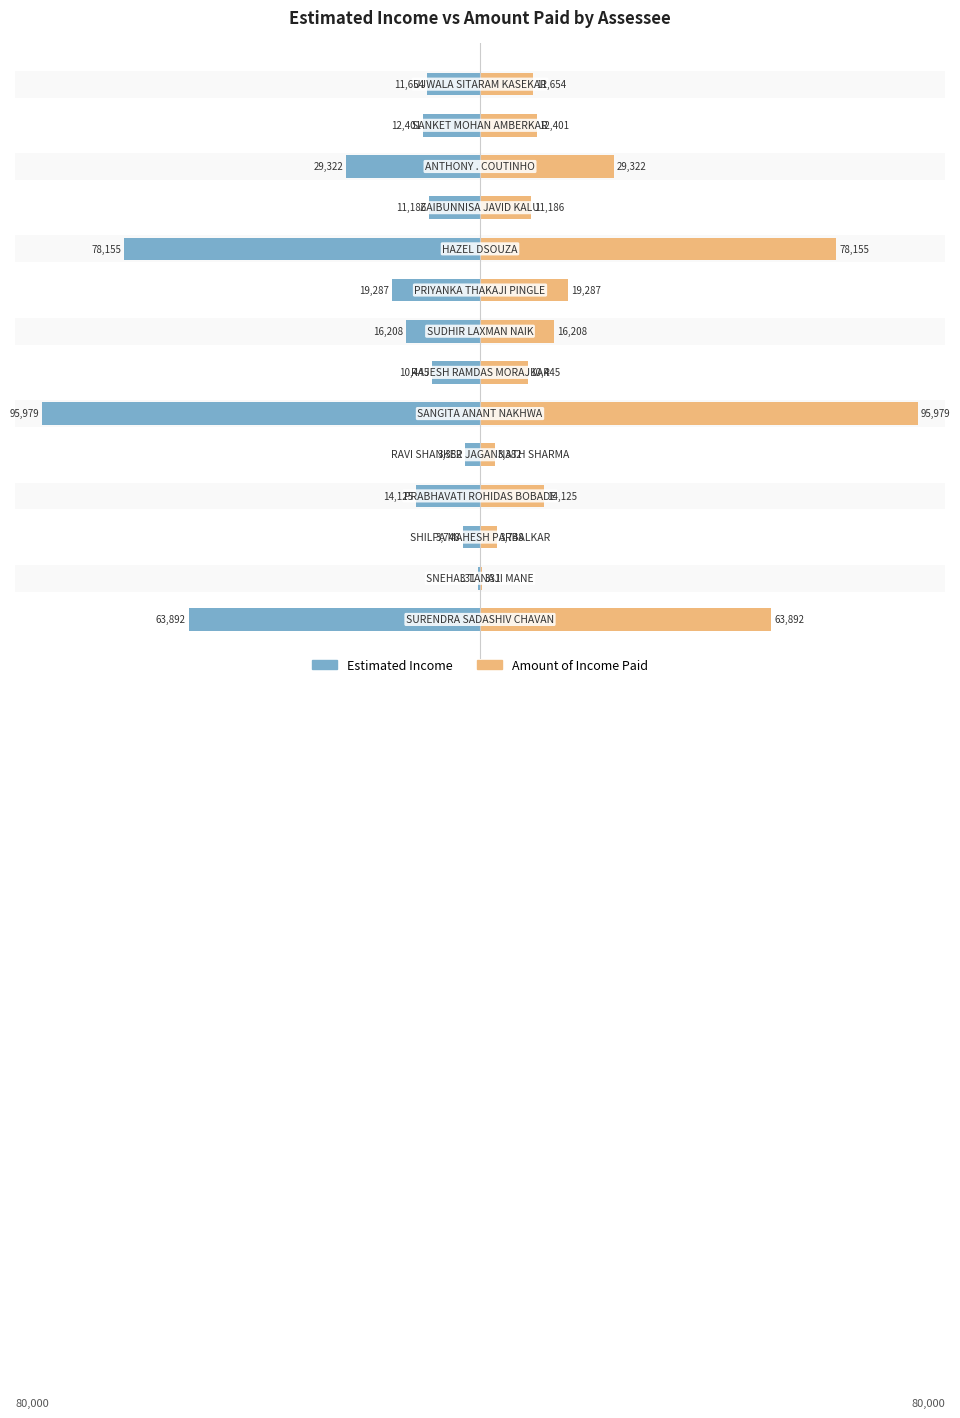

What are all the series names shown in the legend?

Estimated Income, Amount of Income Paid